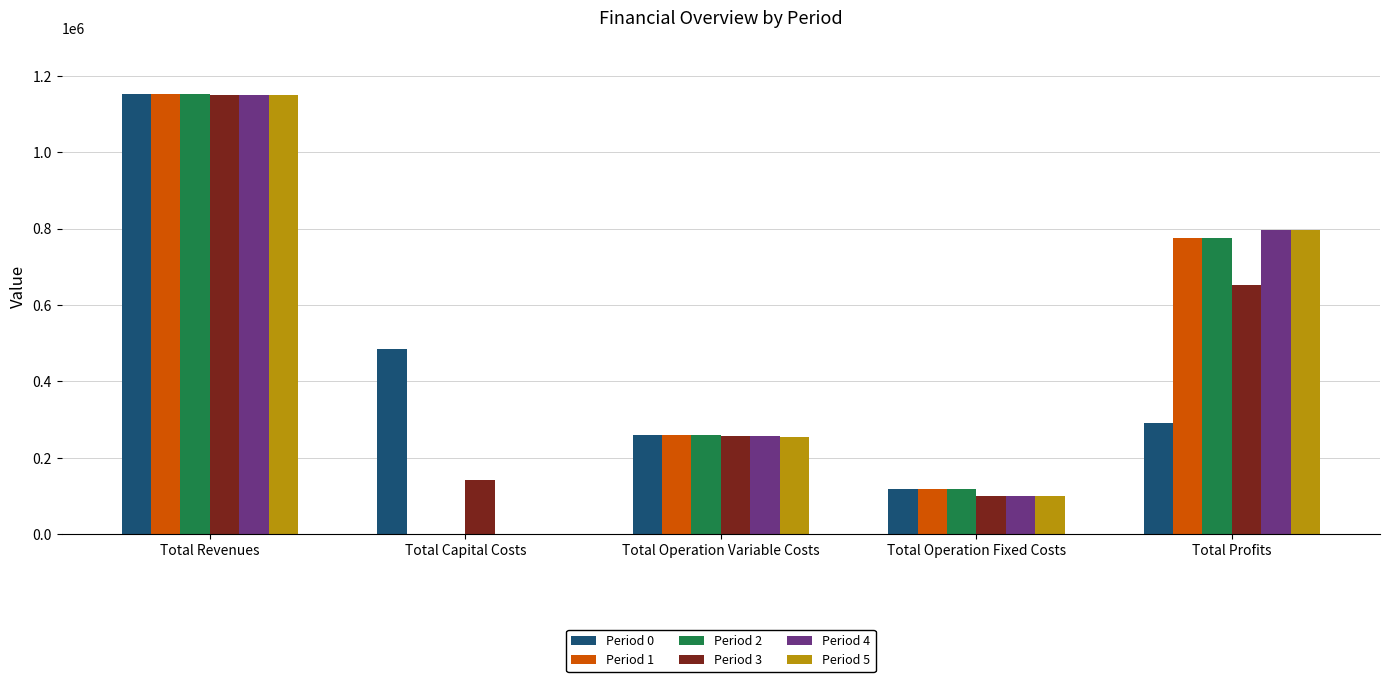

What are all the series names shown in the legend?

Period 0, Period 1, Period 2, Period 3, Period 4, Period 5